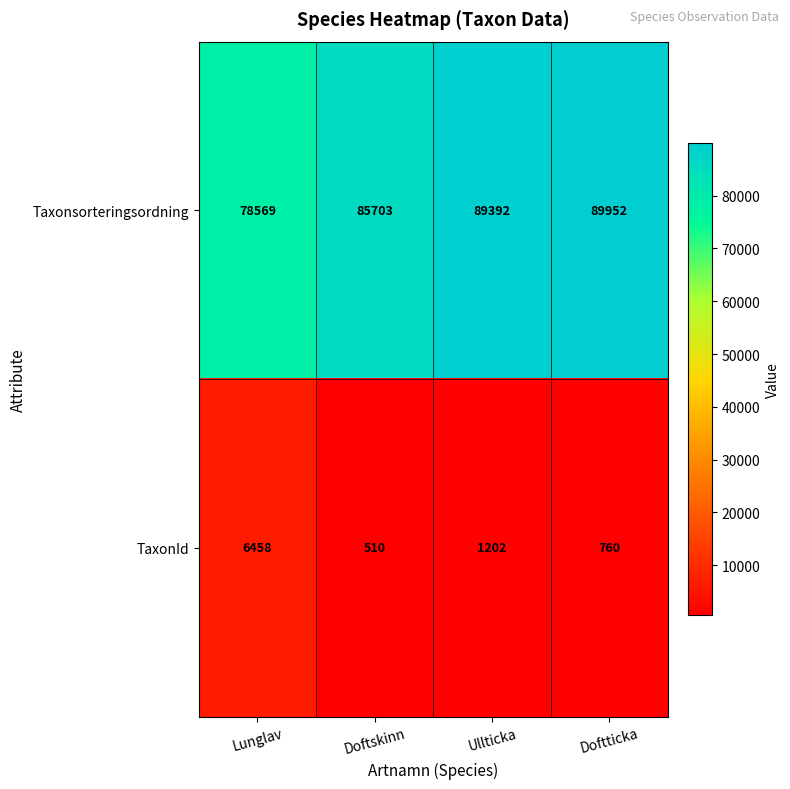

What value does the TaxonId series have at Doftticka, to the nearest 100?

800